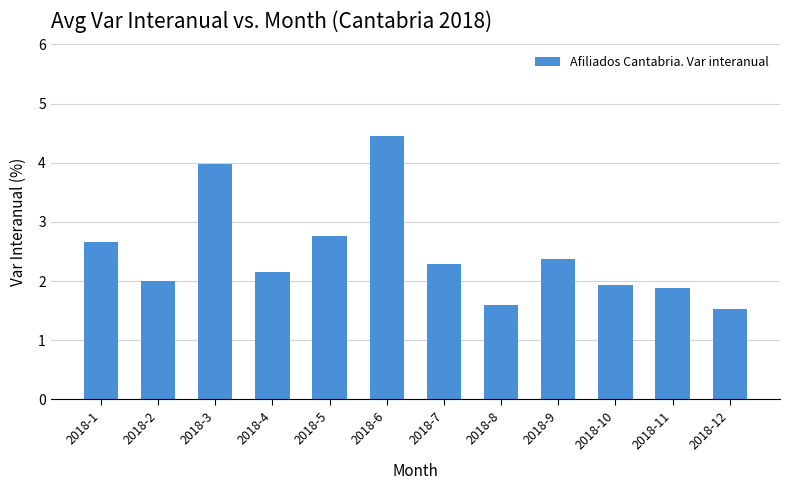

Does the chart contain stacked bars?

No